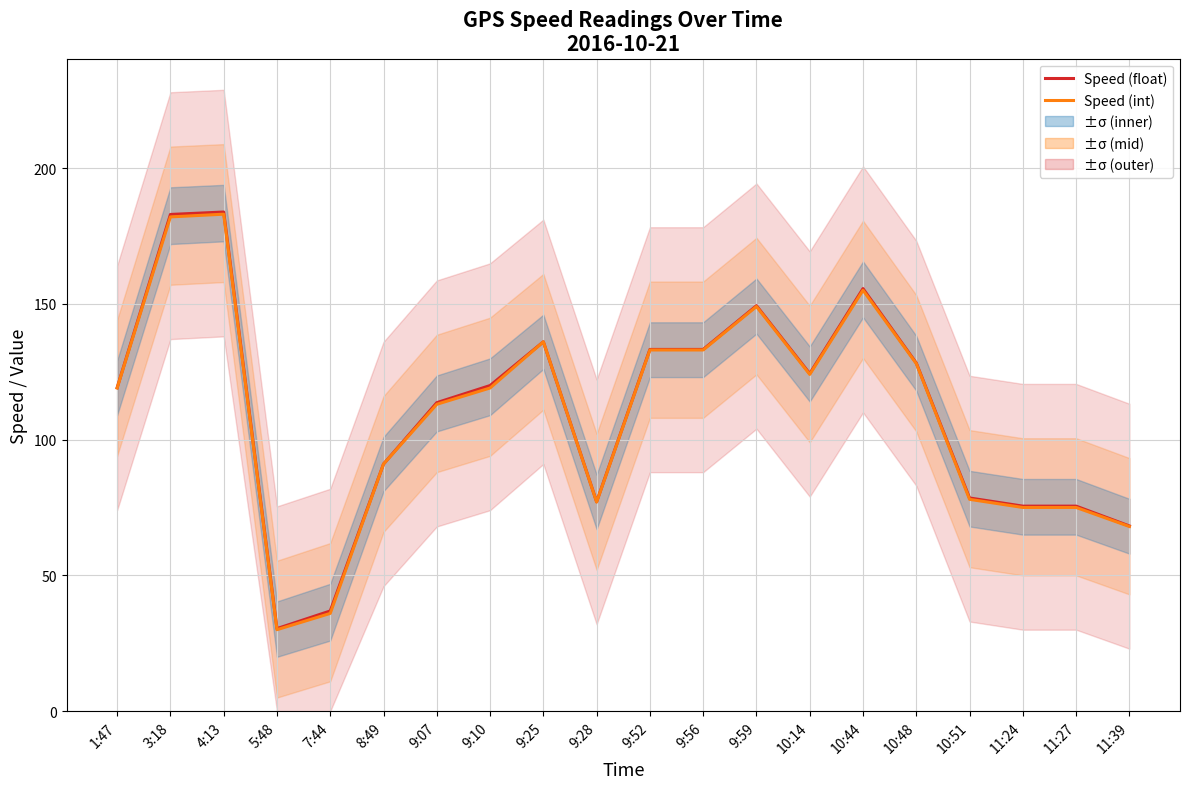

Read the Speed (int) value at 10:51.

78.0